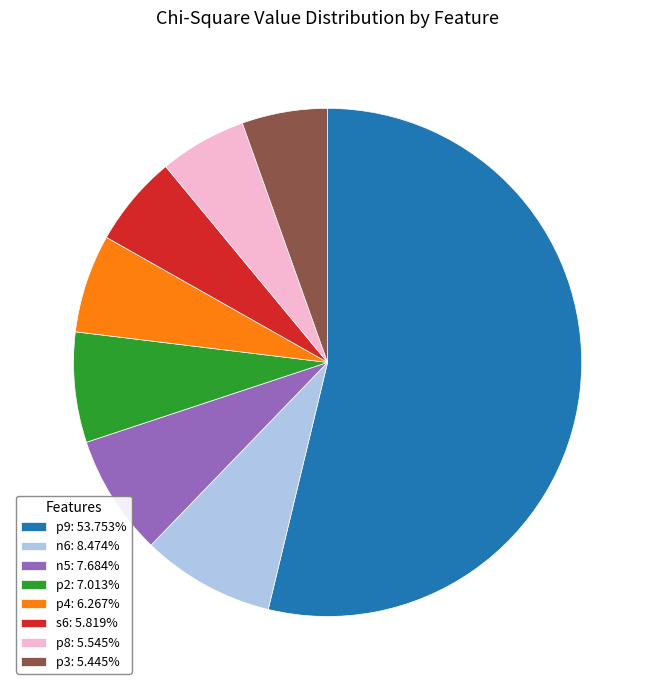

What is the ratio of the value at n6: 8.474% to the value at n5: 7.684%?

1.1